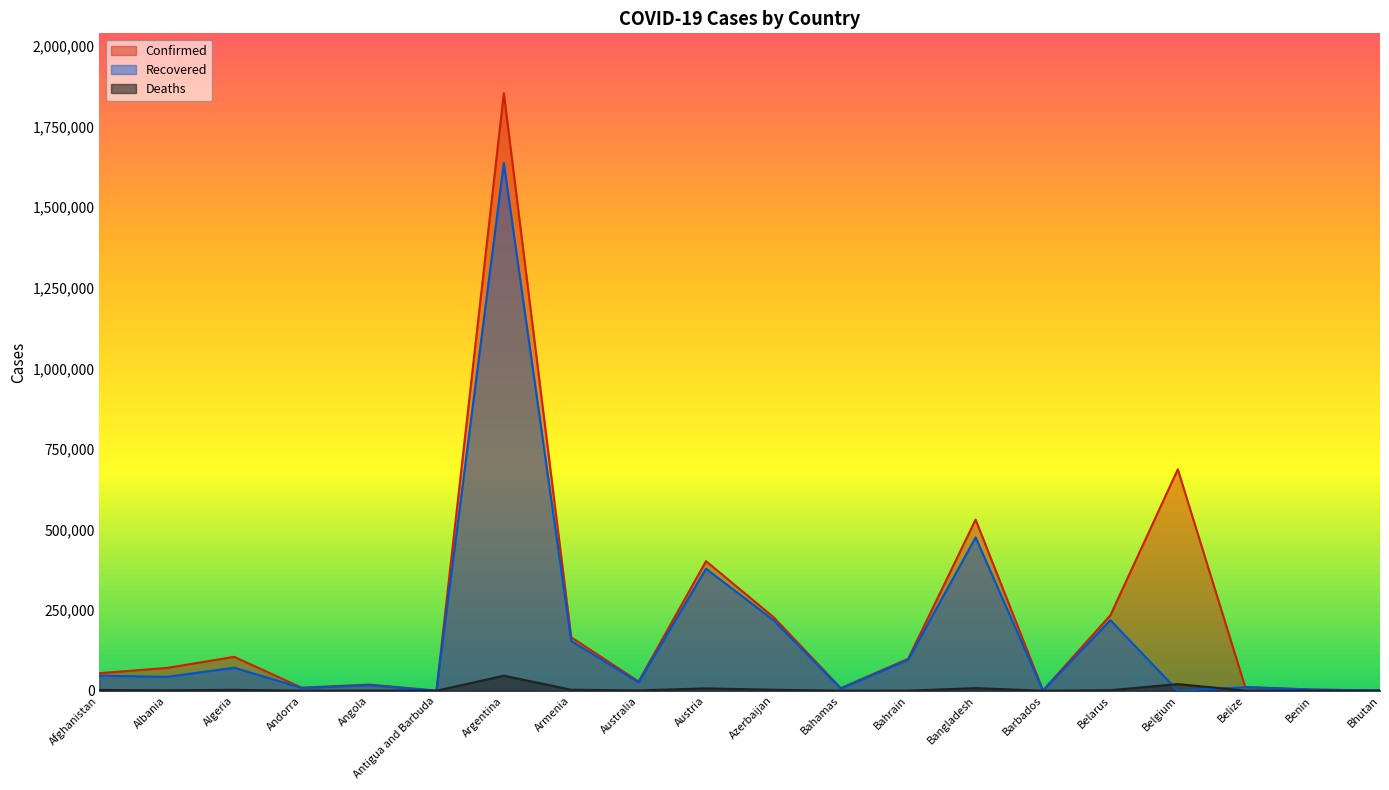

Which label corresponds to the smallest value in the chart?

Belgium